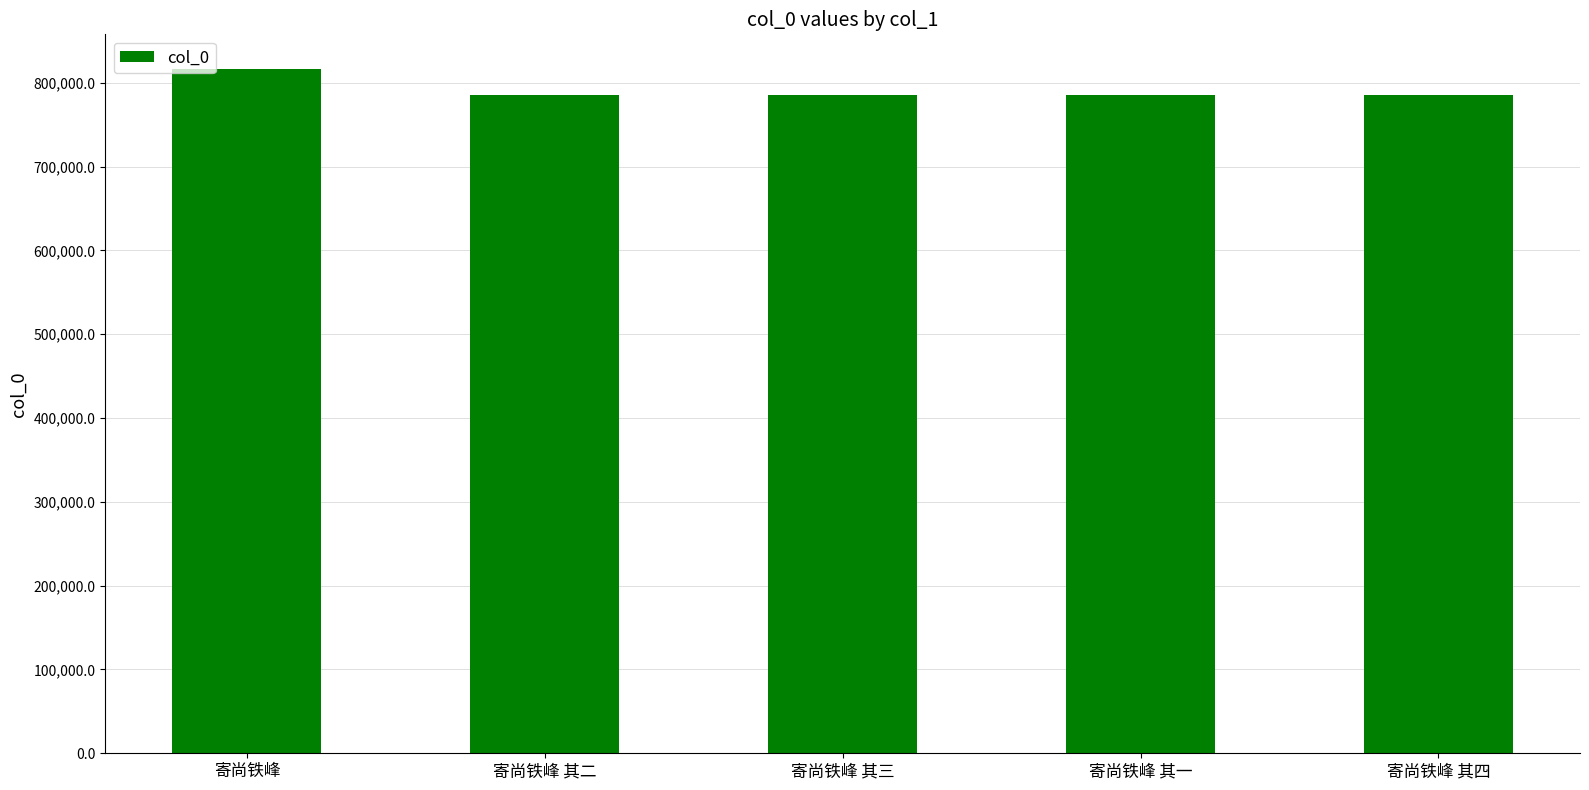

Count the number of categories in the chart.

5